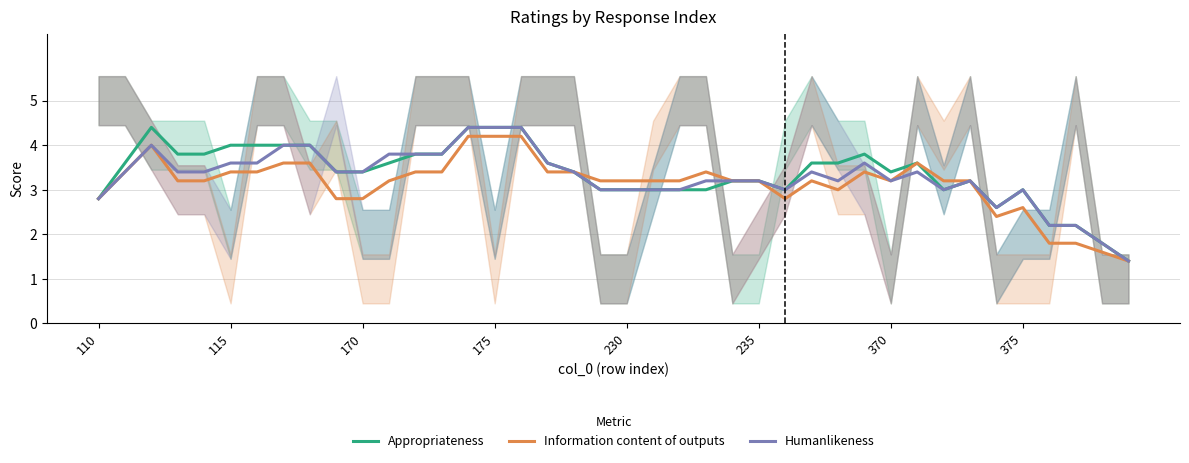

True or false: Humanlikeness and Information content of outputs intersect in this chart.

False